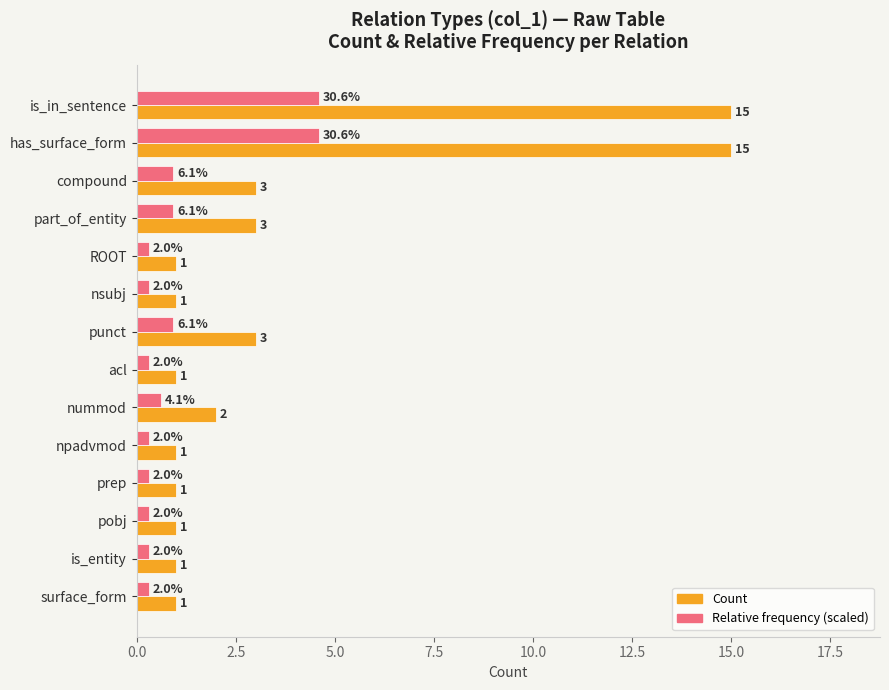

Which series has the largest total across all categories?

Count